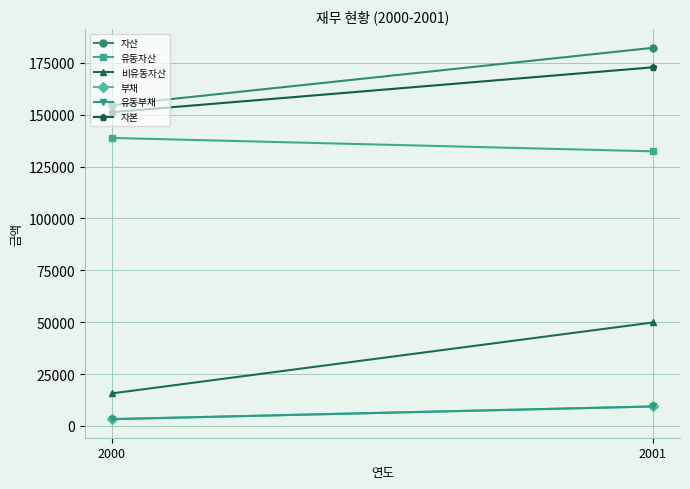

What is the sum of the 자산 values at 2000 and 2001?

336733